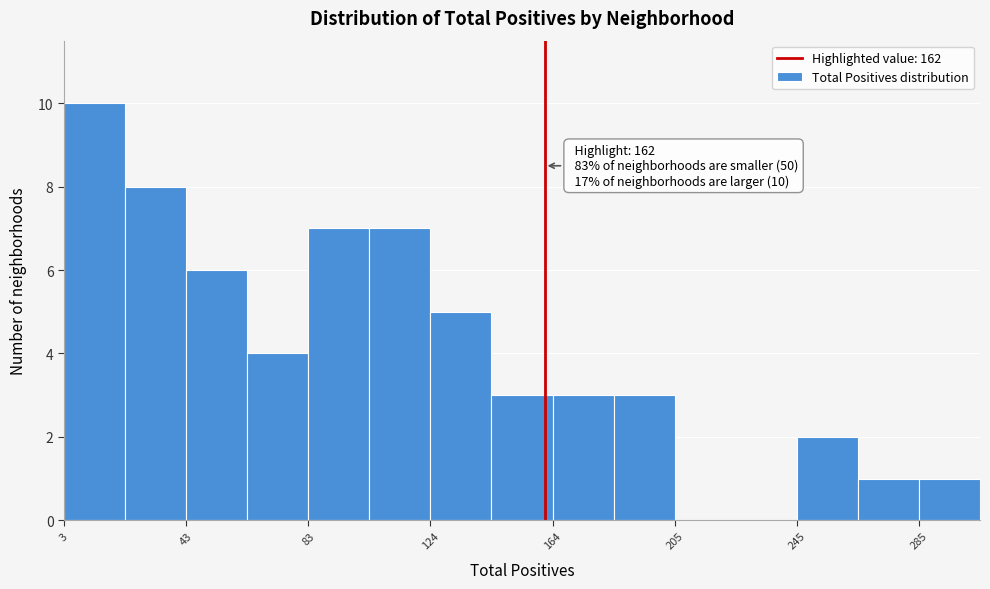

Over which range of the x-axis is the bar tallest?

5 to 25